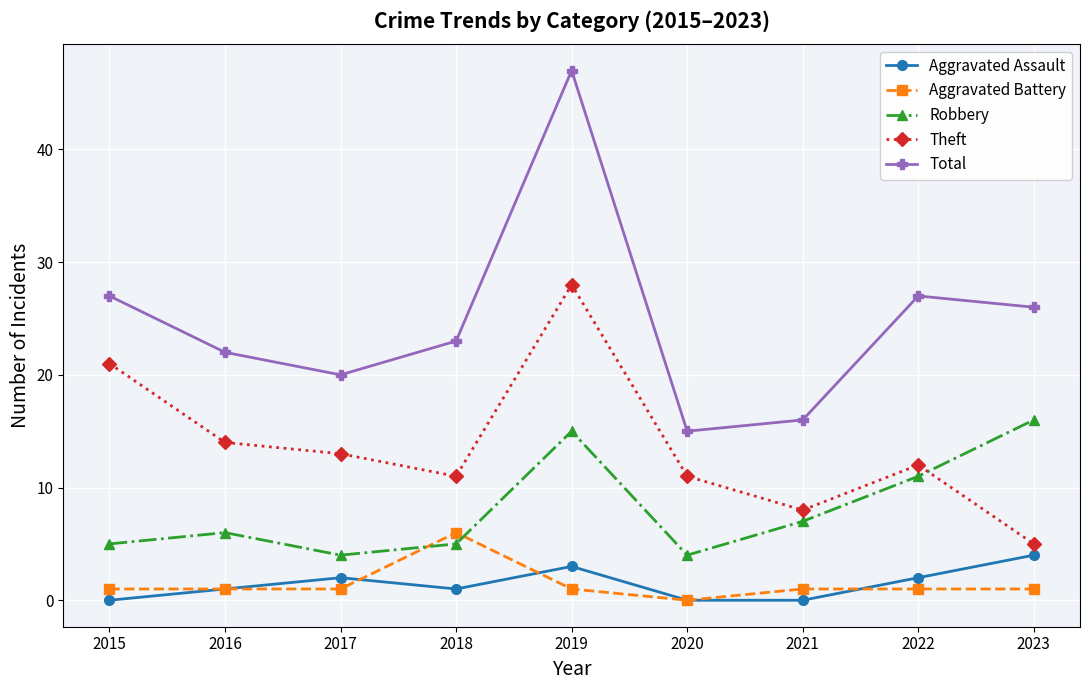

What is the maximum value shown in the chart?

47